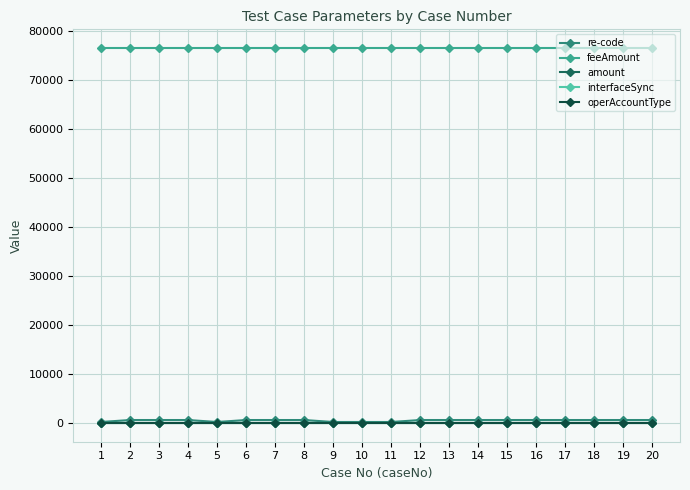

Reading right to left, transcribe all the data shown in this chart.

re-code: 601.0	601.0	601.0	601.0	601.0	601.0	601.0	601.0	601.0	200.0	200.0	200.0	601.0	601.0	601.0	200.0	601.0	601.0	601.0	200.0
feeAmount: 76446.0	76446.0	76446.0	76446.0	76446.0	76446.0	76446.0	76446.0	76446.0	76446.0	76446.0	76446.0	76446.0	76446.0	76446.0	76446.0	76446.0	76446.0	76446.0	76446.0
amount: 30.4	30.4	30.4	30.4	30.4	30.4	30.4	30.4	30.4	30.4	30.4	30.4	30.4	30.4	30.4	30.4	30.4	30.4	30.4	30.4
interfaceSync: 0.0	0.0	0.0	0.0	0.0	0.0	0.0	0.0	0.0	0.0	0.0	0.0	0.0	0.0	0.0	0.0	0.0	0.0	0.0	0.0
operAccountType: 11.0	11.0	11.0	11.0	11.0	11.0	11.0	11.0	11.0	11.0	11.0	11.0	11.0	11.0	11.0	11.0	11.0	11.0	11.0	11.0